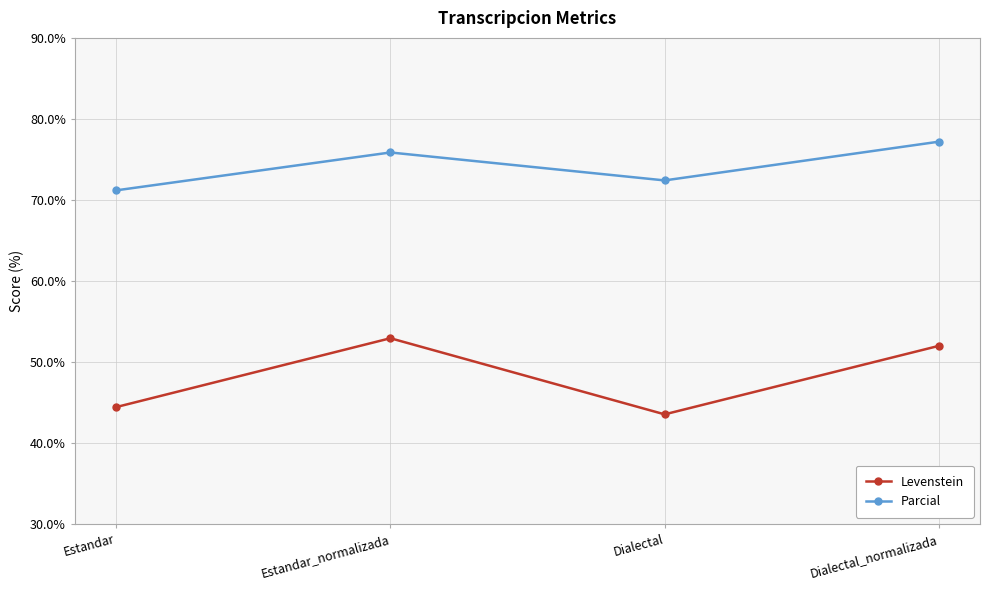

What is the smallest value displayed?

43.5